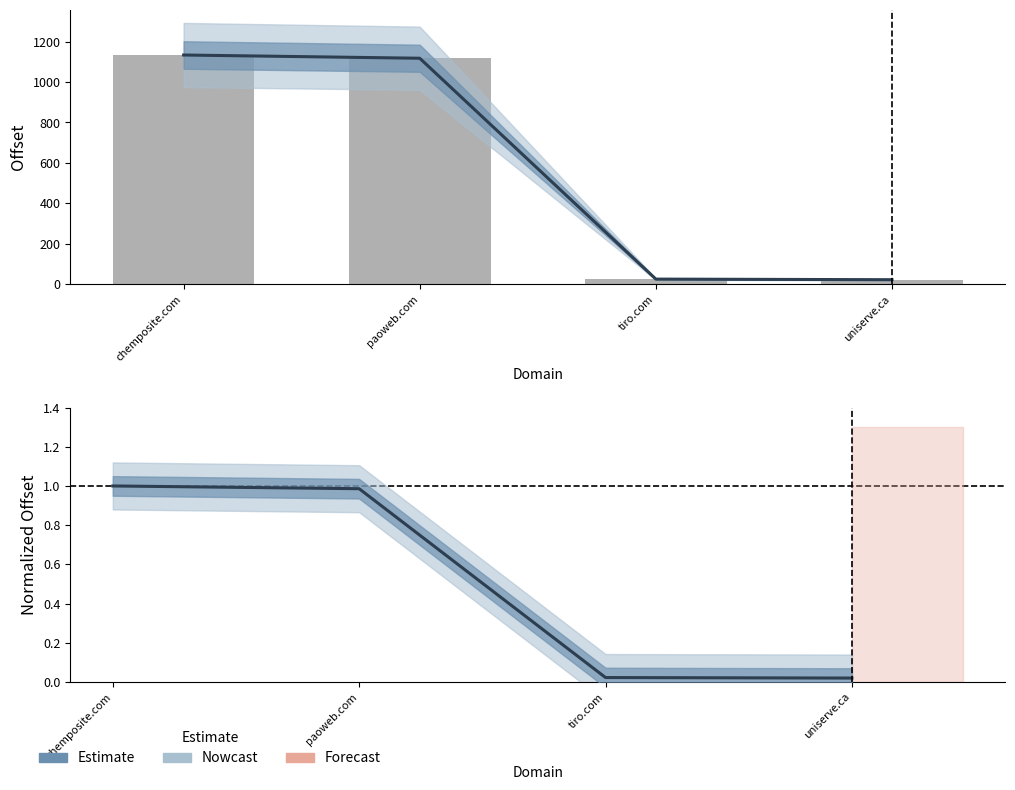

Reading left to right, list all the values displayed in this chart.

Estimate: 1.0	1.0	0.0	0.0
offset: 1134.0	1118.0	25.0	22.0